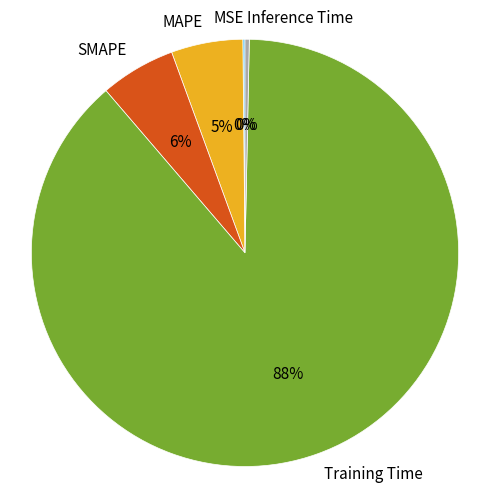

Combined, do MAPE and Training Time account for over 50%?

Yes